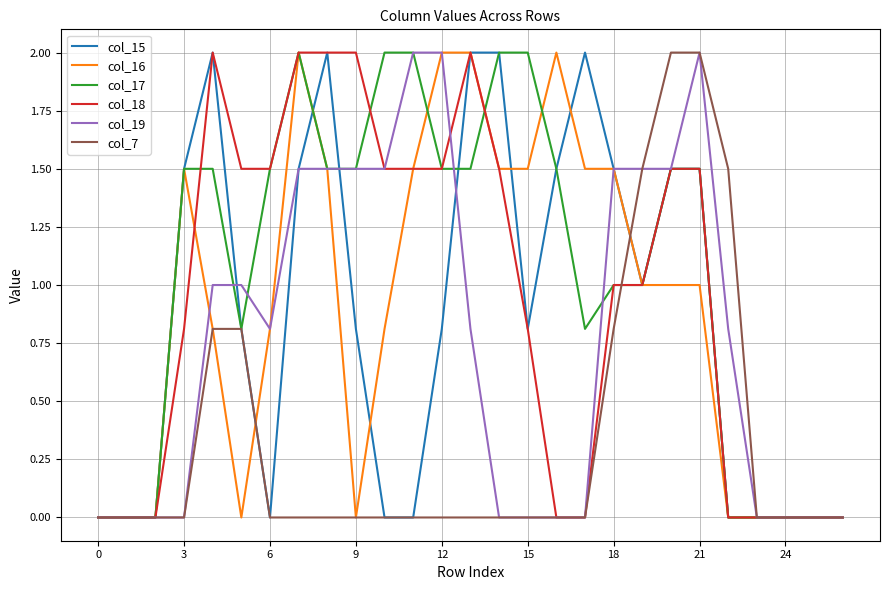

What is the highest value of the col_18 series?

2.0